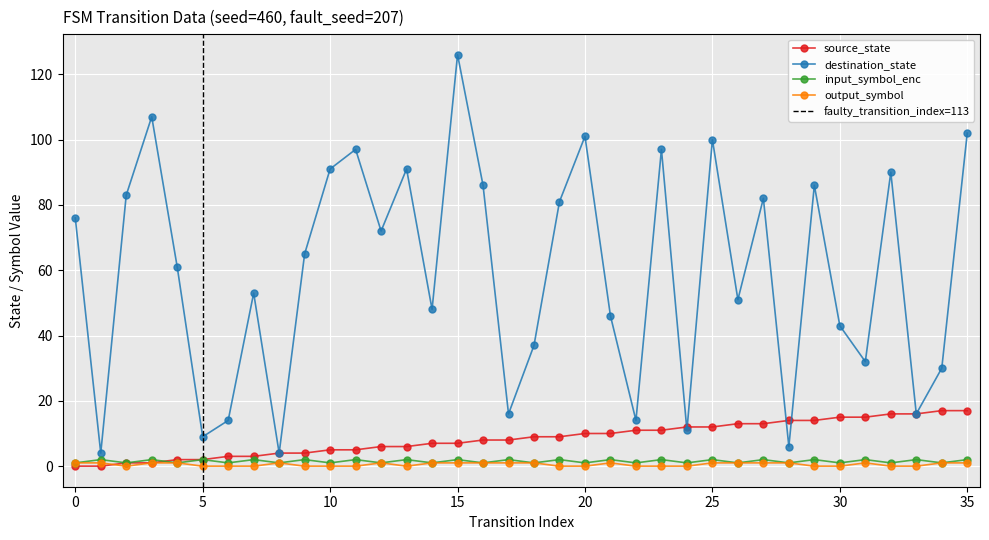

What is the sum of all output_symbol values?

19